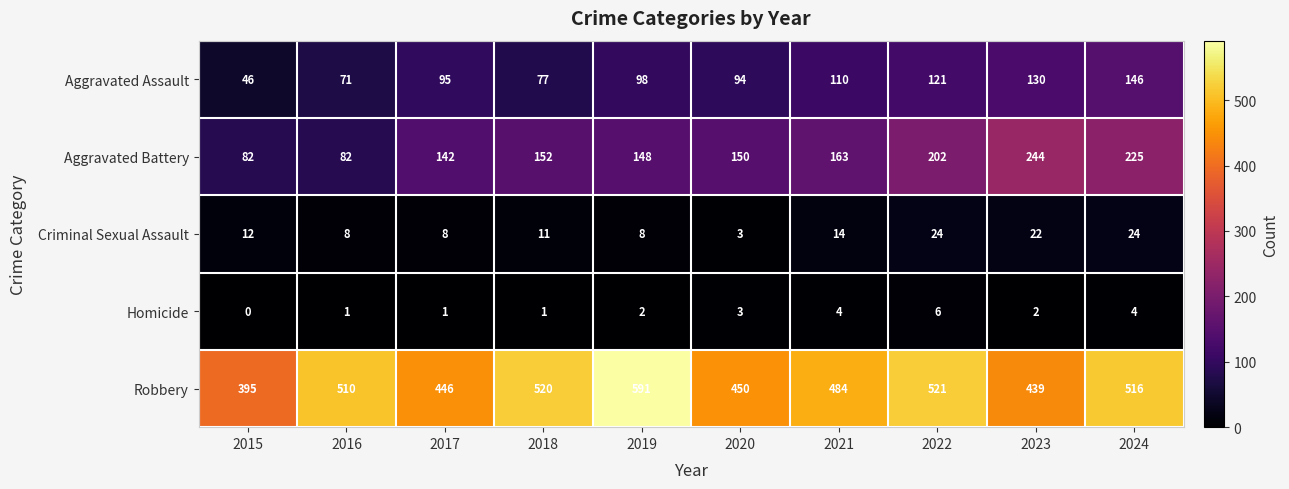

The value of Aggravated Battery at 2024 is 225. True or false?

True